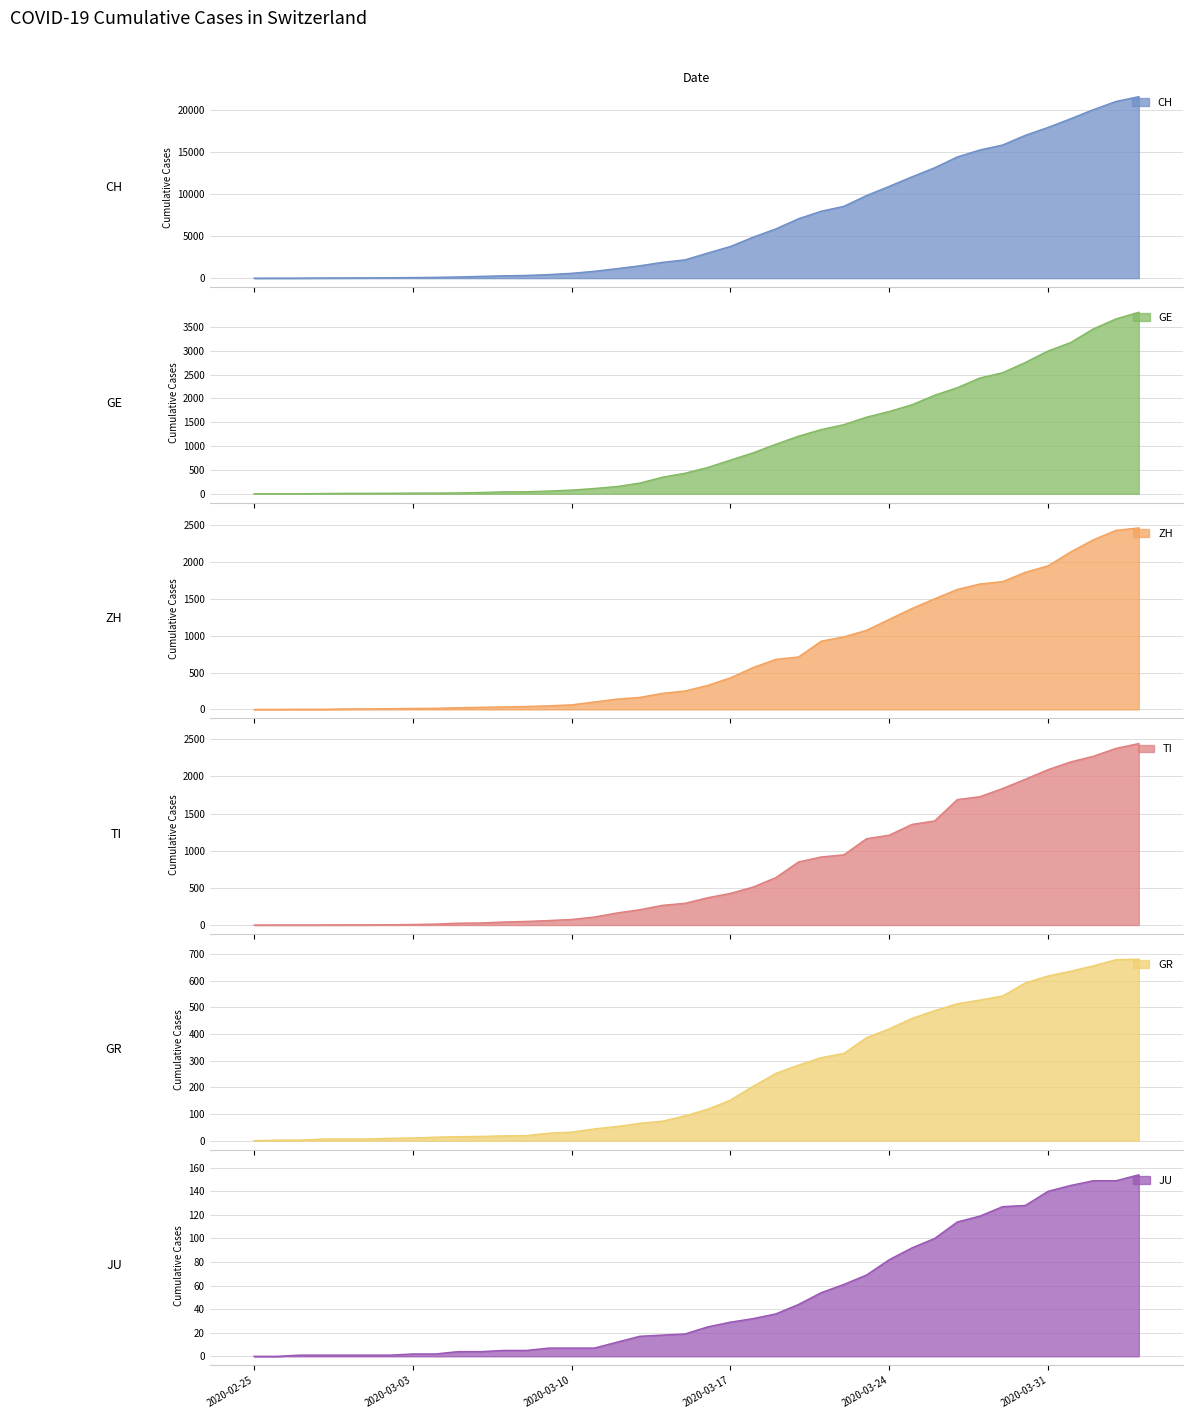

True or false: CH has a value of 8 at 2020-02-27.

True